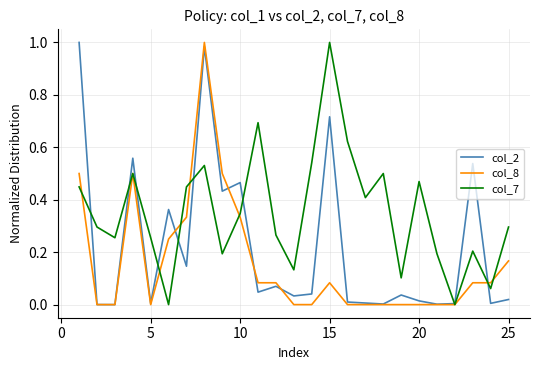

List the series in order of their overall mean, lowest first.

col_8, col_2, col_7